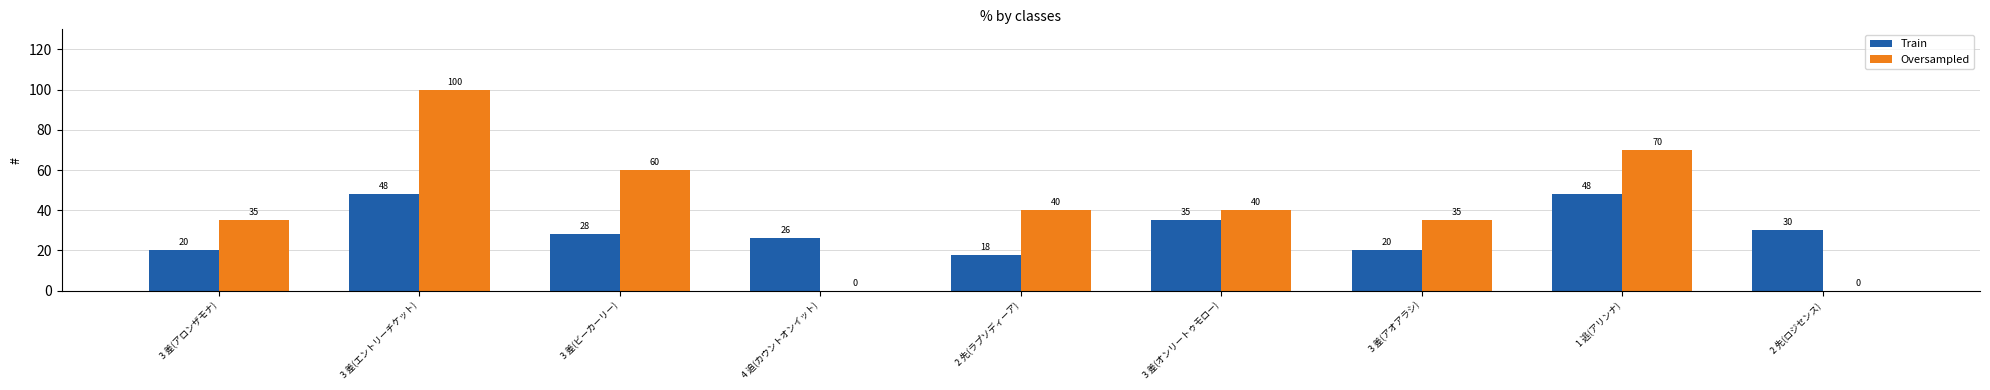

What are all the series names shown in the legend?

Train, Oversampled